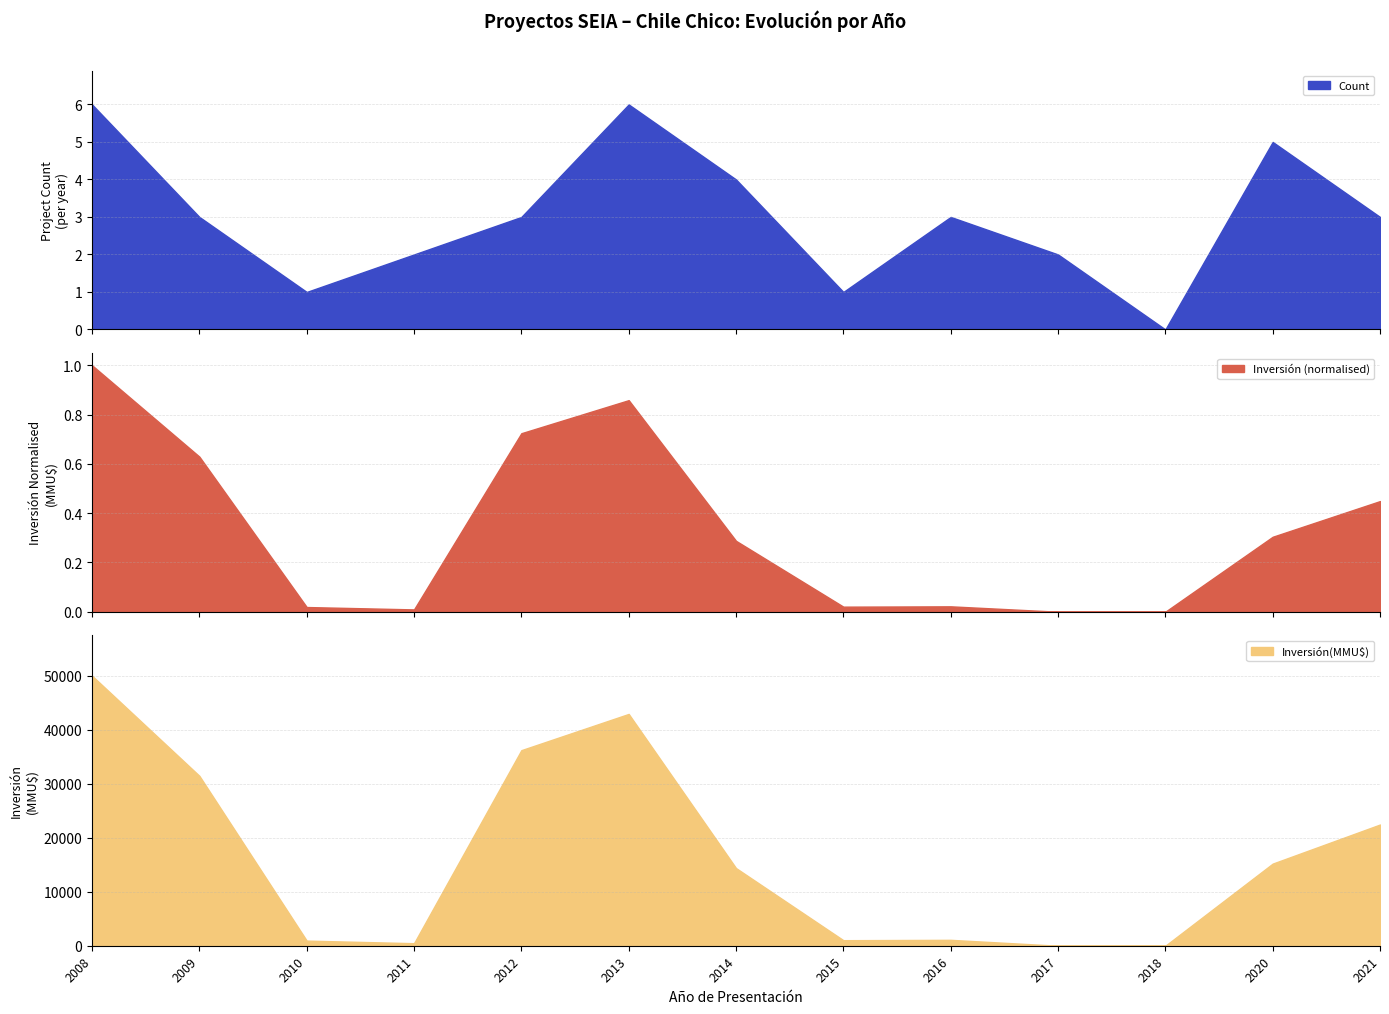

The value of Inversión(MMU$) at 2012 is 36215. True or false?

True